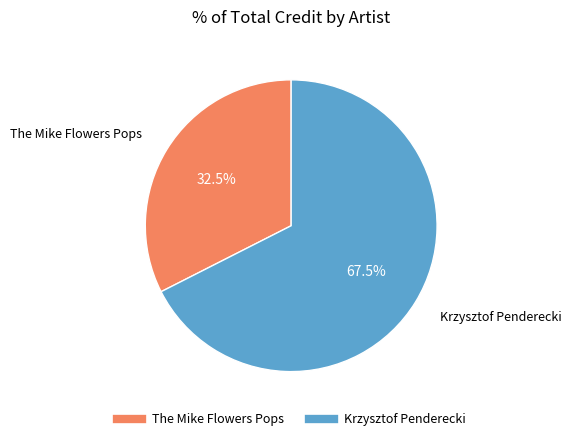

Does any single category account for the majority?

Yes